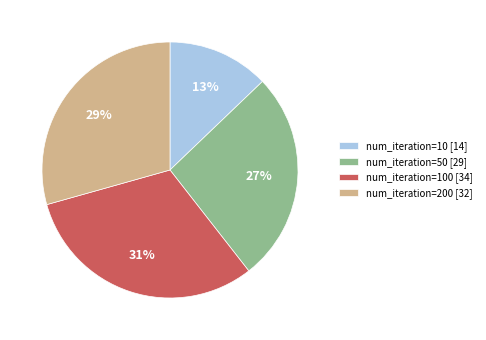

To the nearest percent, what is the average slice percentage?

25%